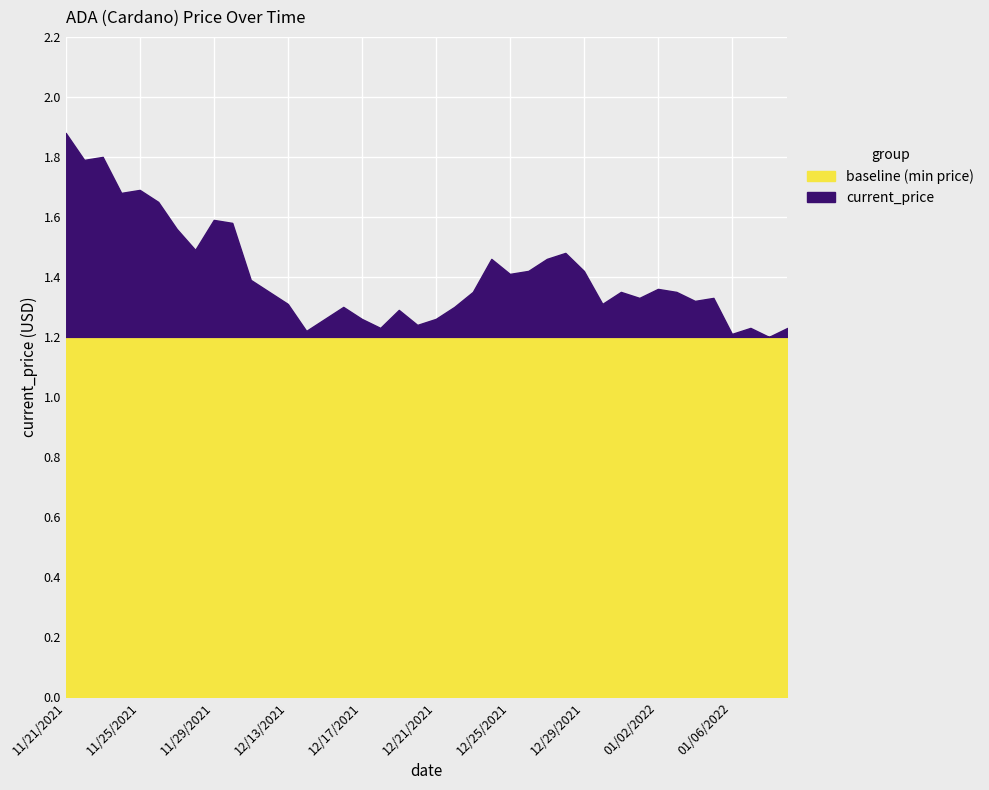

Is it true that the value at 12/13/2021 is 1.3?

True